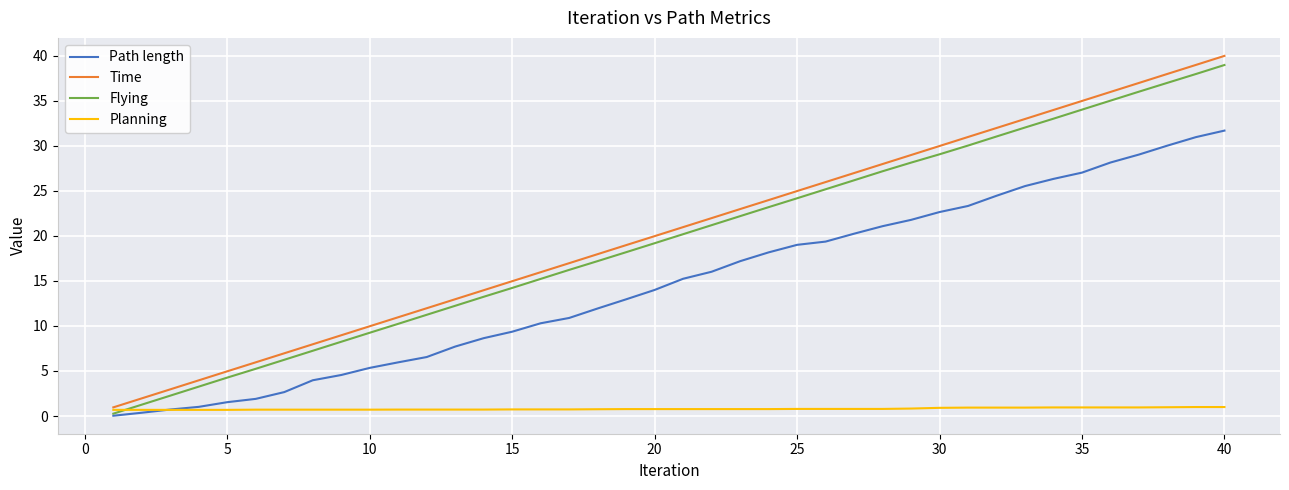

What is the greatest value displayed?

40.0